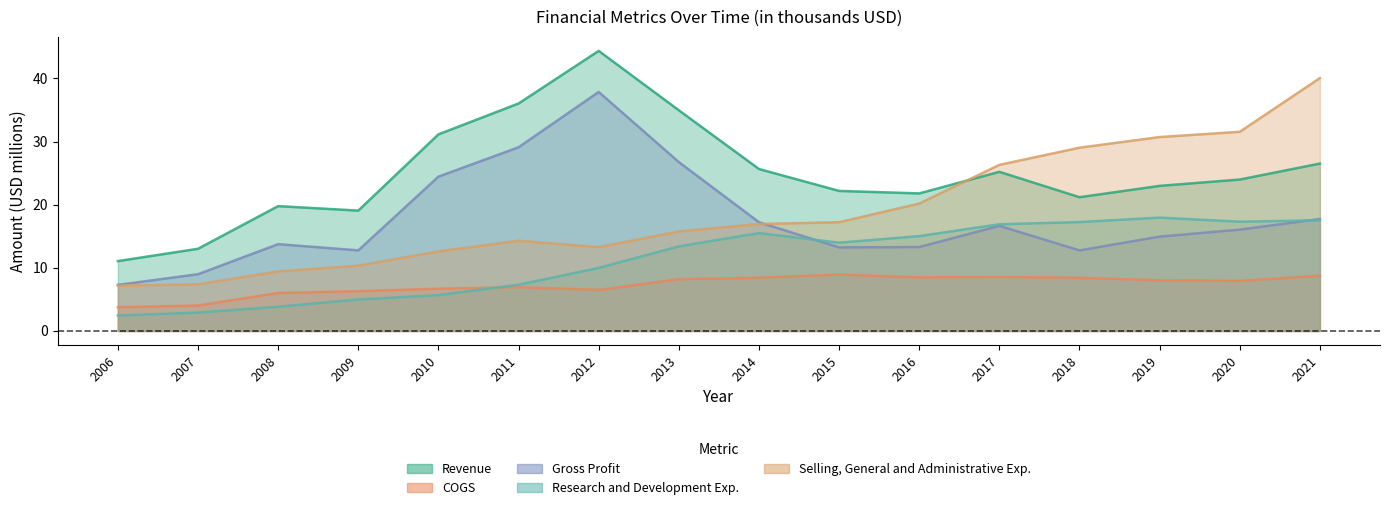

The COGS series shows 12.2 at 2019. True or false?

False